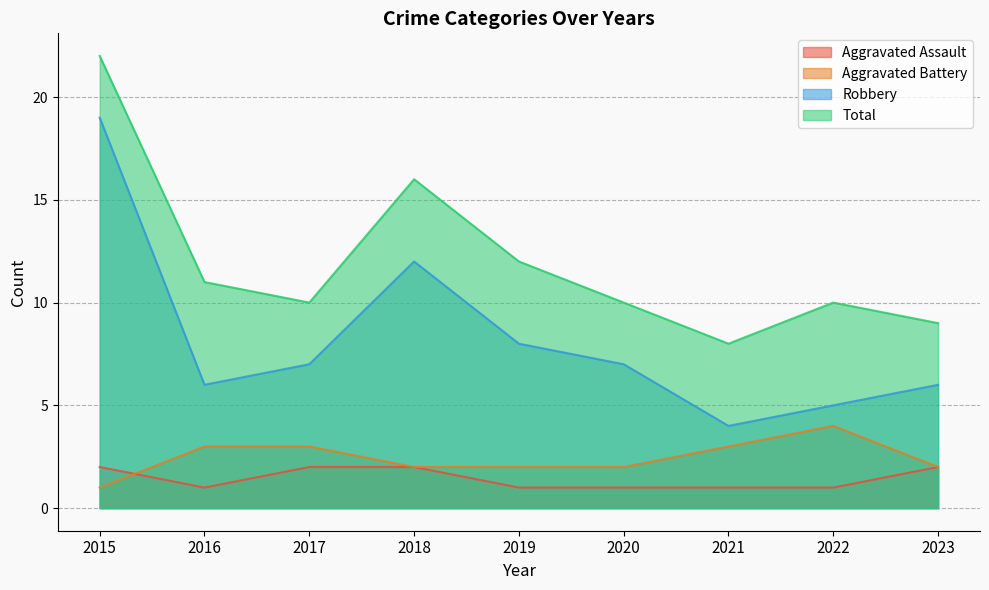

The Aggravated Battery series shows 1 at 2023. True or false?

False